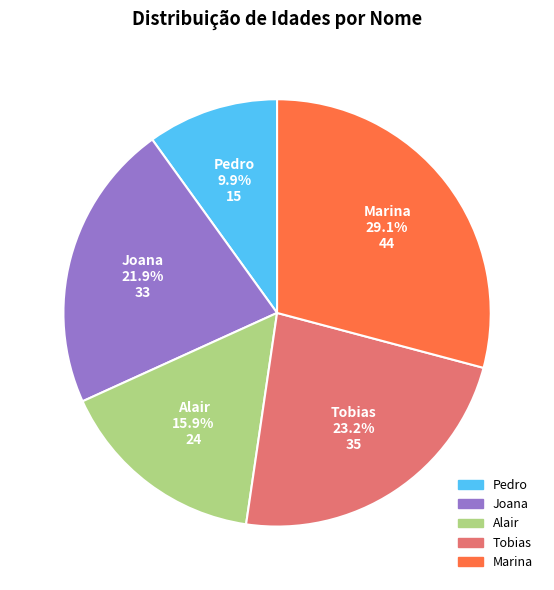

Count the number of slices in the pie.

5